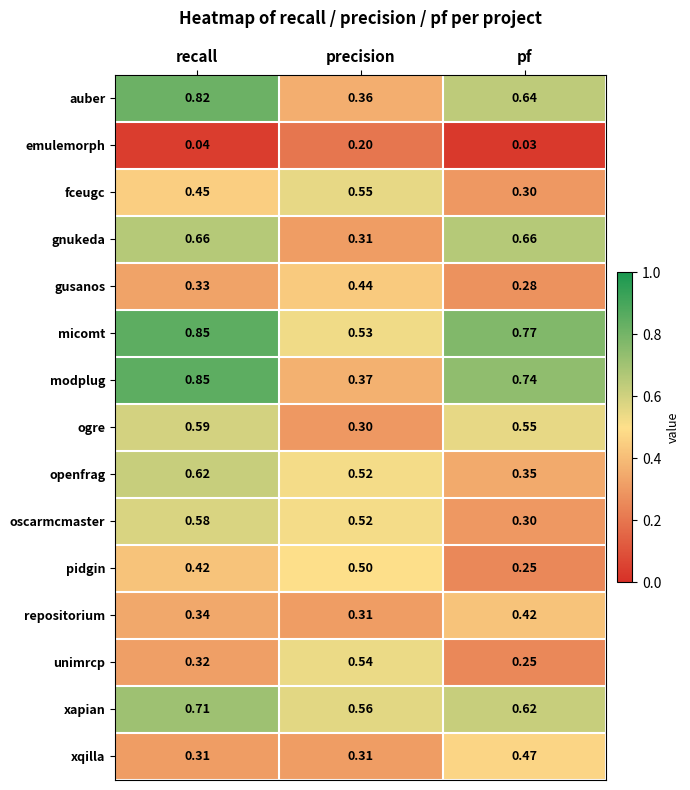

List the labels in order of pidgin value, smallest first.

pf, recall, precision